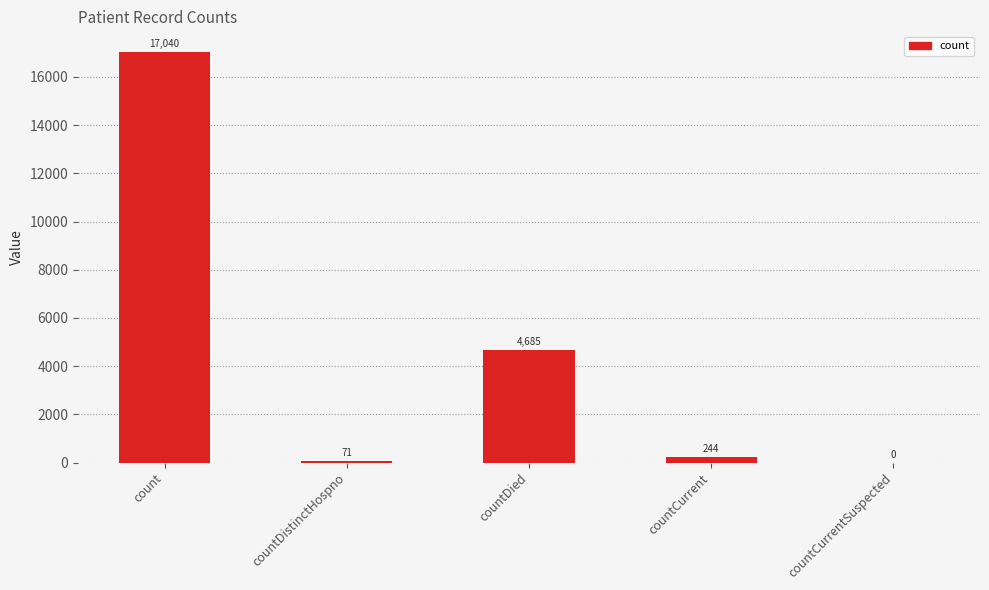

What is the average value?

4408